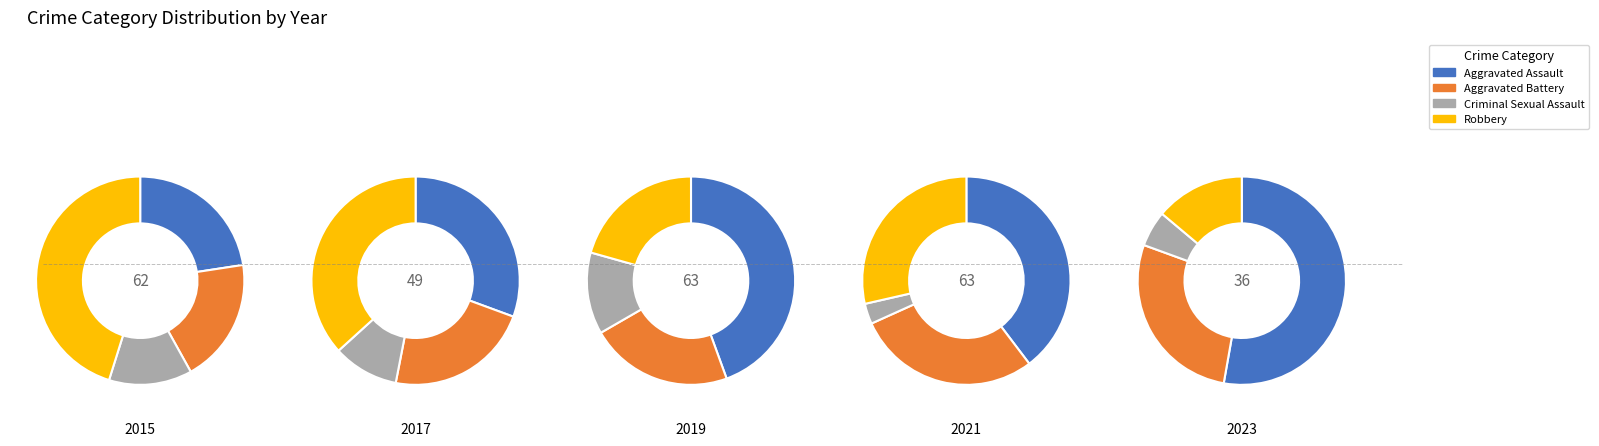

Is there a majority slice in this chart?

No